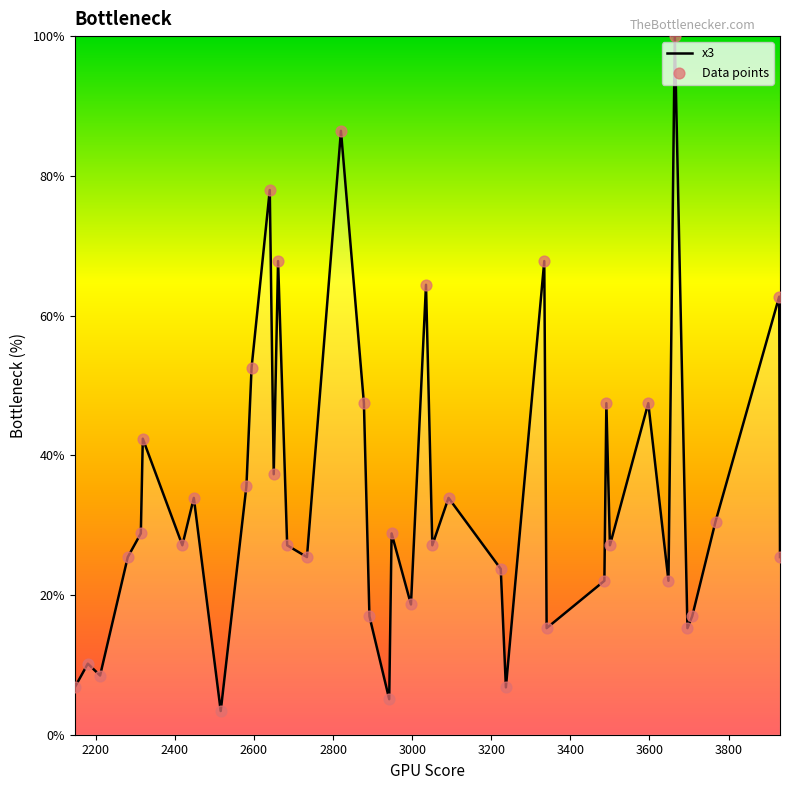

What is the greatest value displayed?

100.0